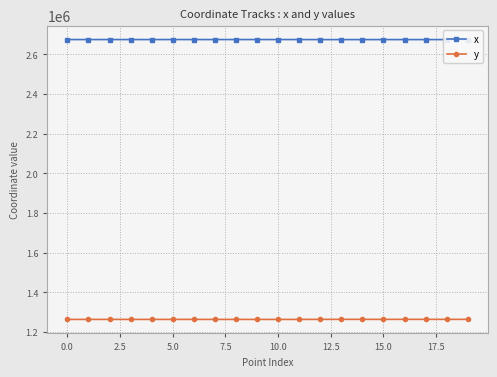

What is the minimum value for y?

1264176.7